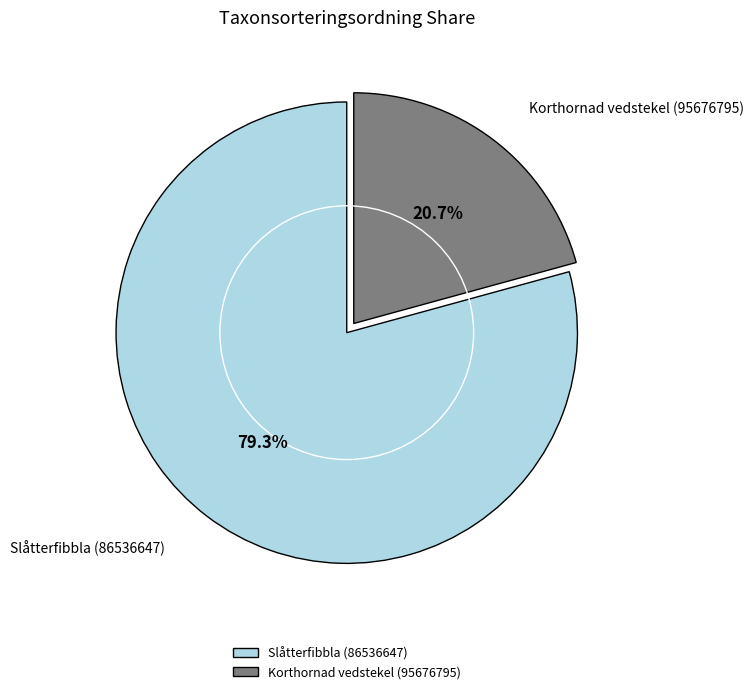

To the nearest percent, what is the combined percentage of Slåtterfibbla (86536647) and Korthornad vedstekel (95676795)?

100%